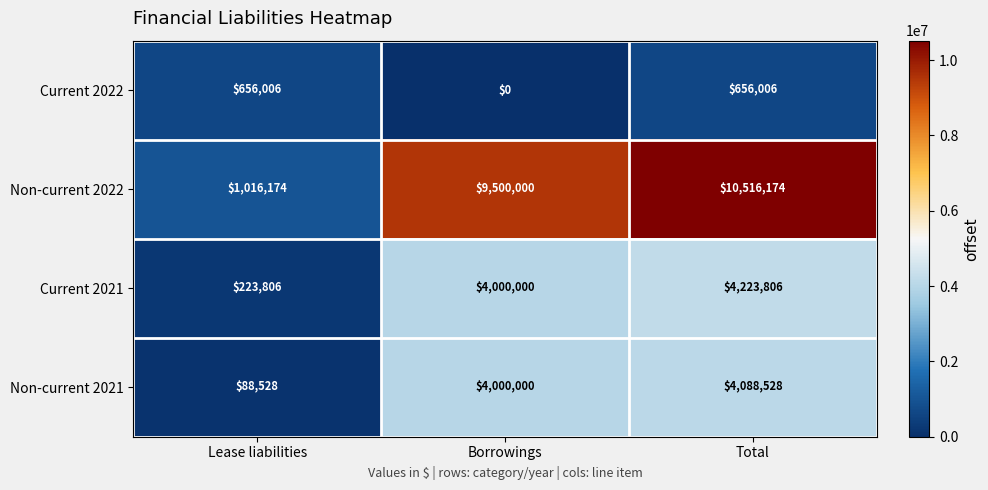

At which label is Non-current 2022 closest to 5766174?

Borrowings